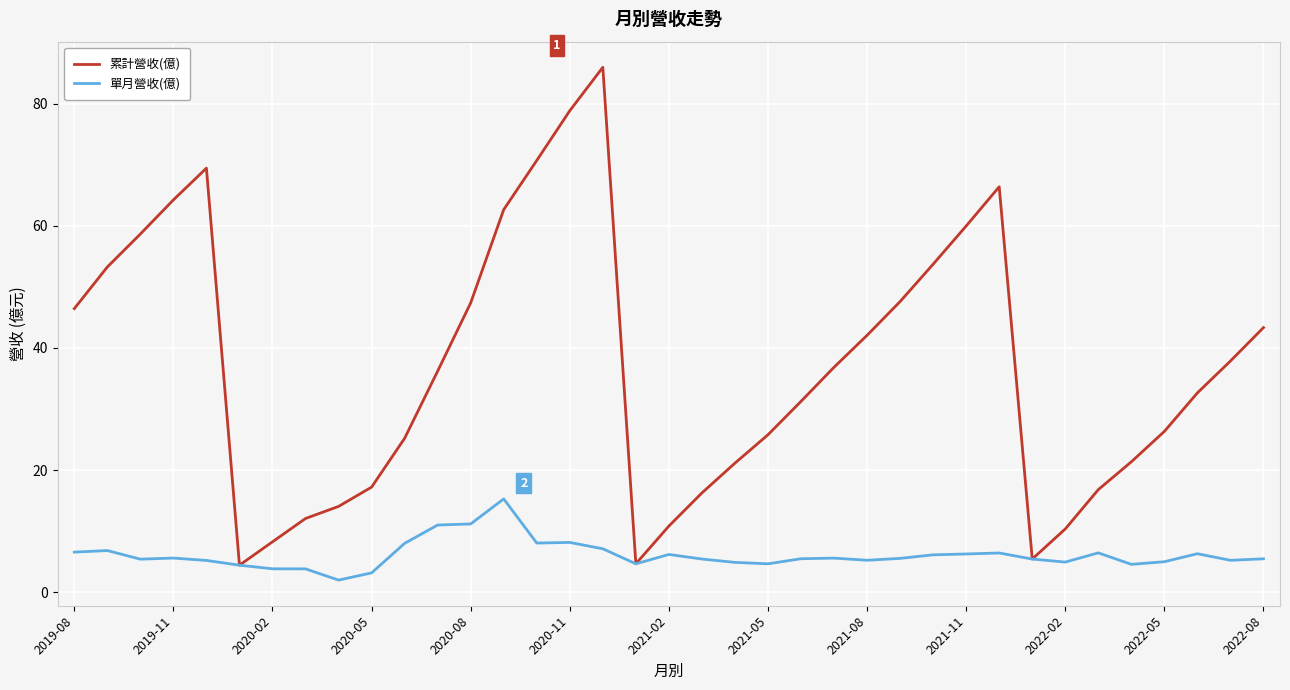

Rank the series by their maximum value, from lowest to highest.

單月營收(億), 累計營收(億)